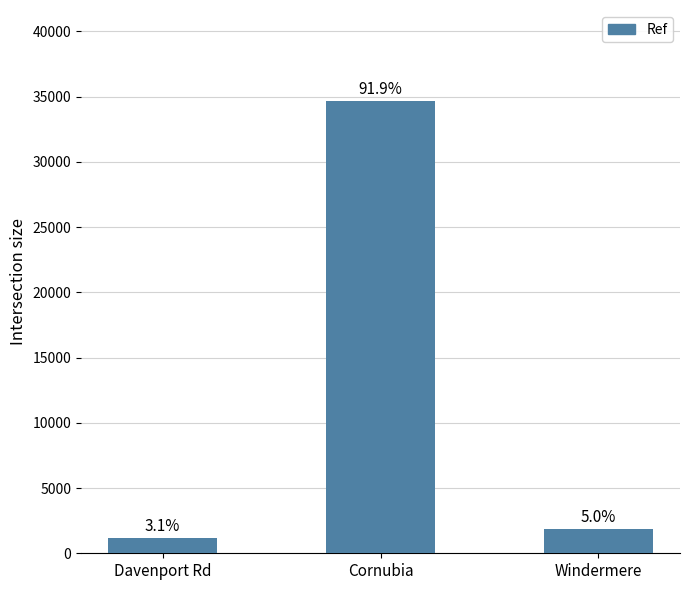

What is the difference between the maximum and second lowest values?

32816